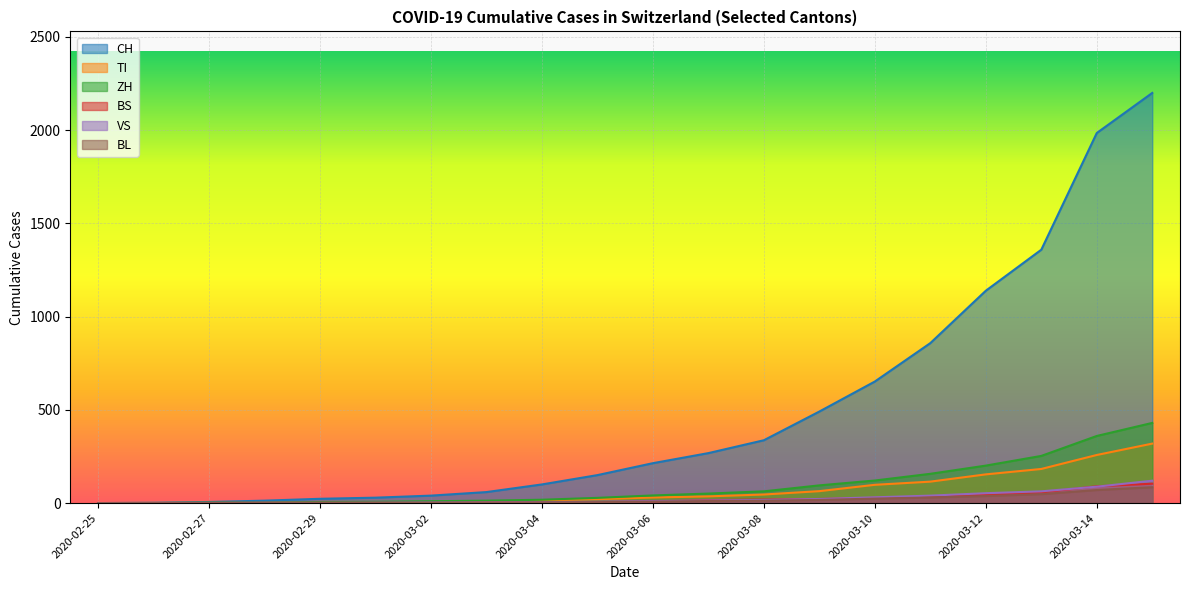

At which category is the sum across all series the highest?

2020-03-15